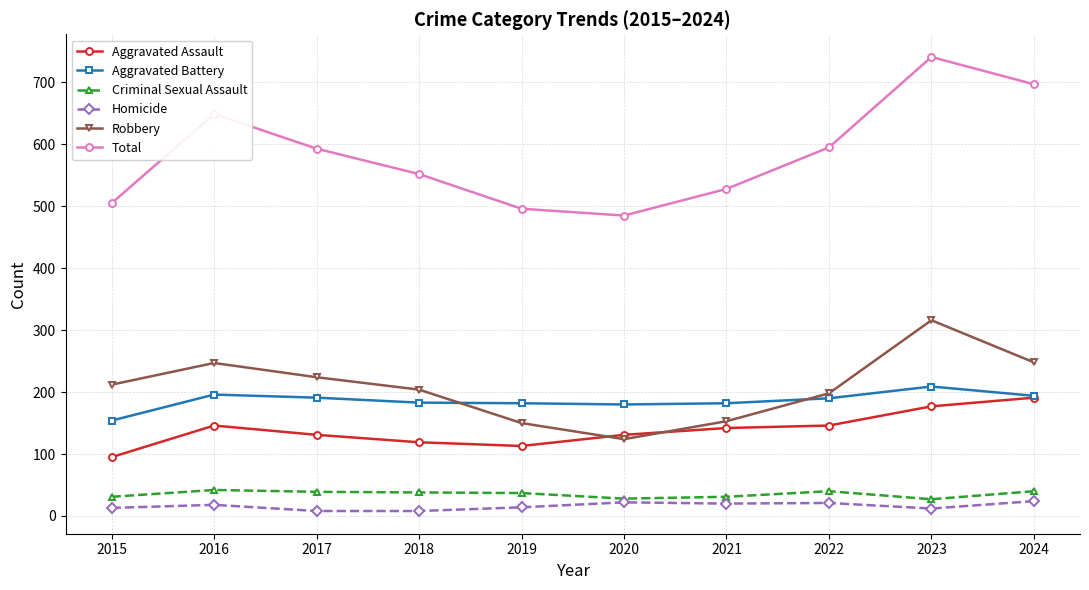

Which series changed the most between 2016 and 2022?

Total